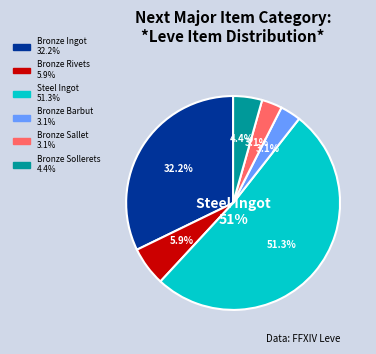

How many slices are in this pie chart?

6